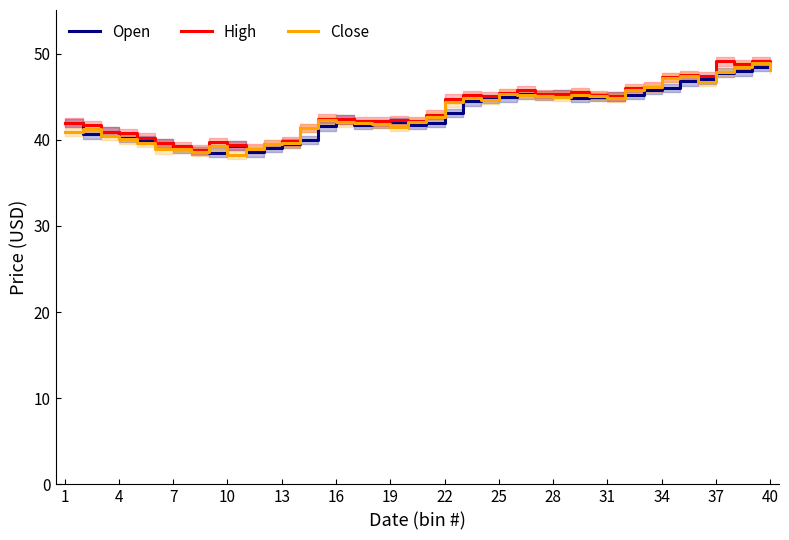

Is the value of Open at 25 greater than the value of Close at 7?

Yes